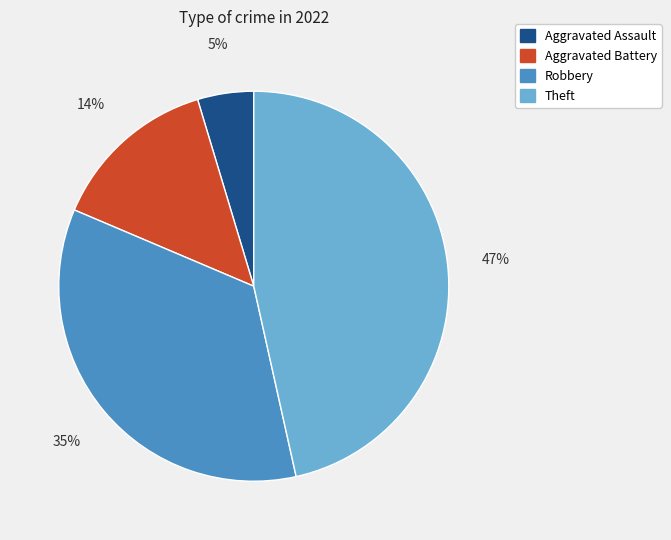

To the nearest percent, what is the difference between the largest and smallest slice percentages?

42%